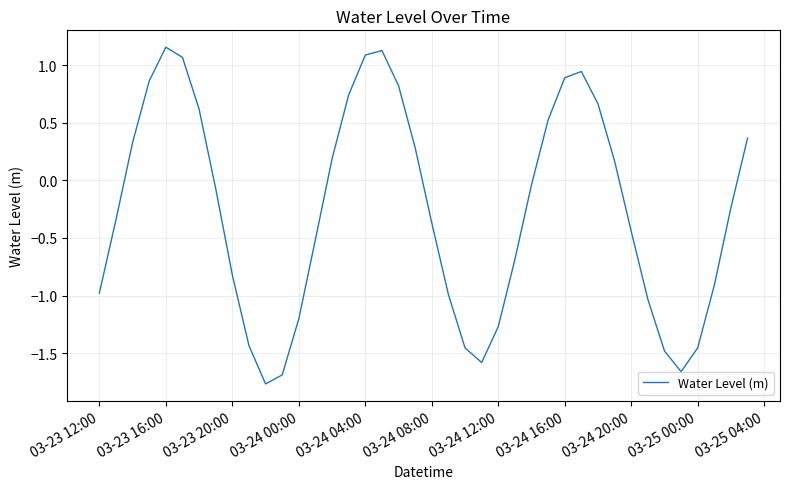

What is the smallest value displayed?

-1.8